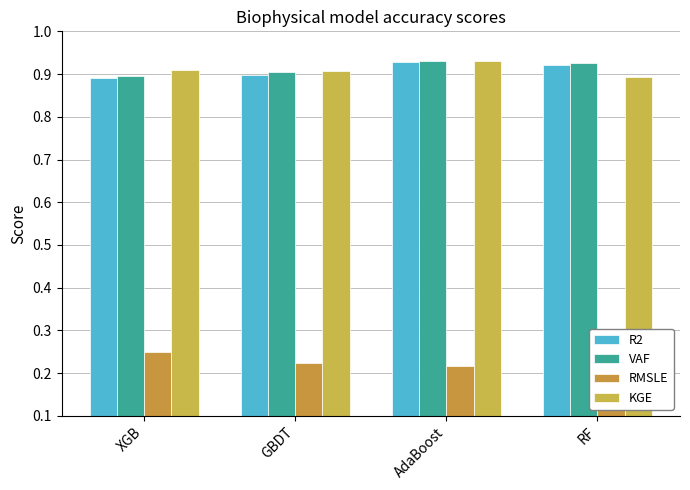

Rank the categories by RMSLE value from highest to lowest.

XGB, GBDT, AdaBoost, RF